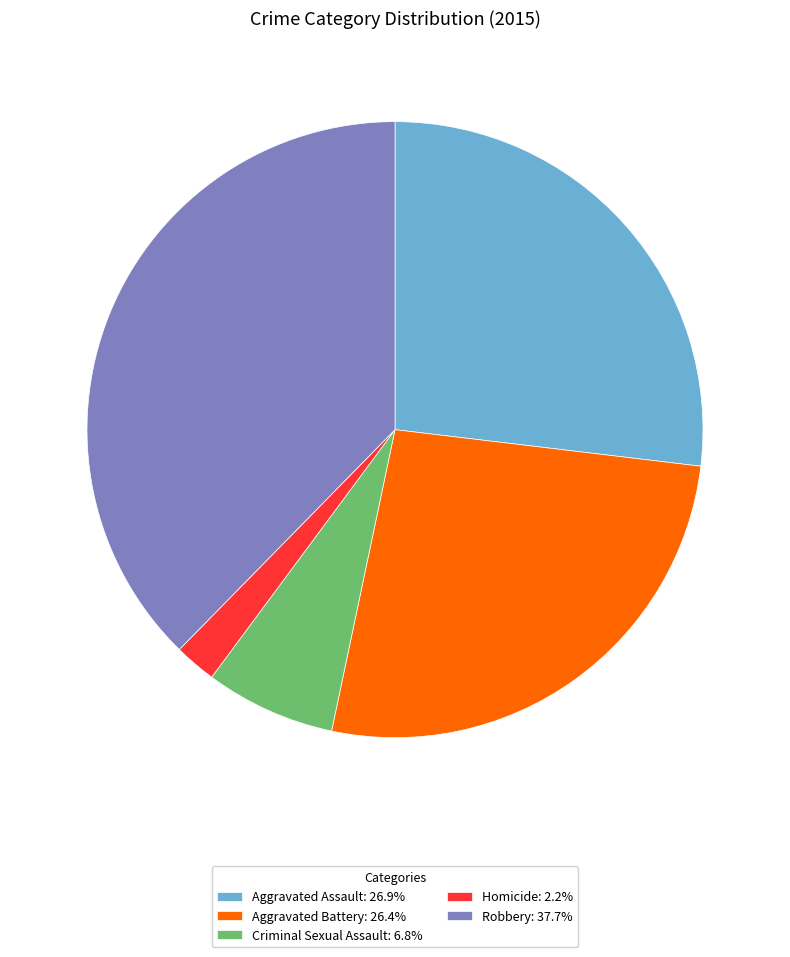

Is Criminal Sexual Assault: 6.8% the majority of the pie?

No